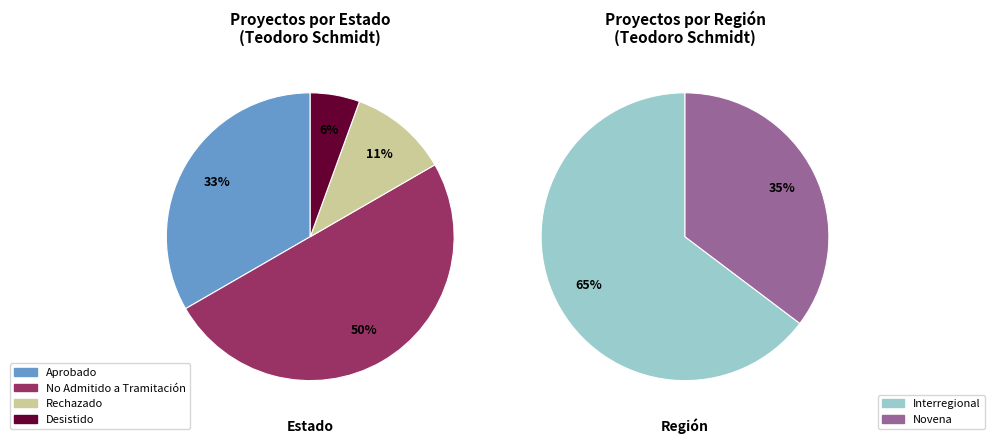

Do Aprobado and Rechazado together represent more than half of the pie?

No